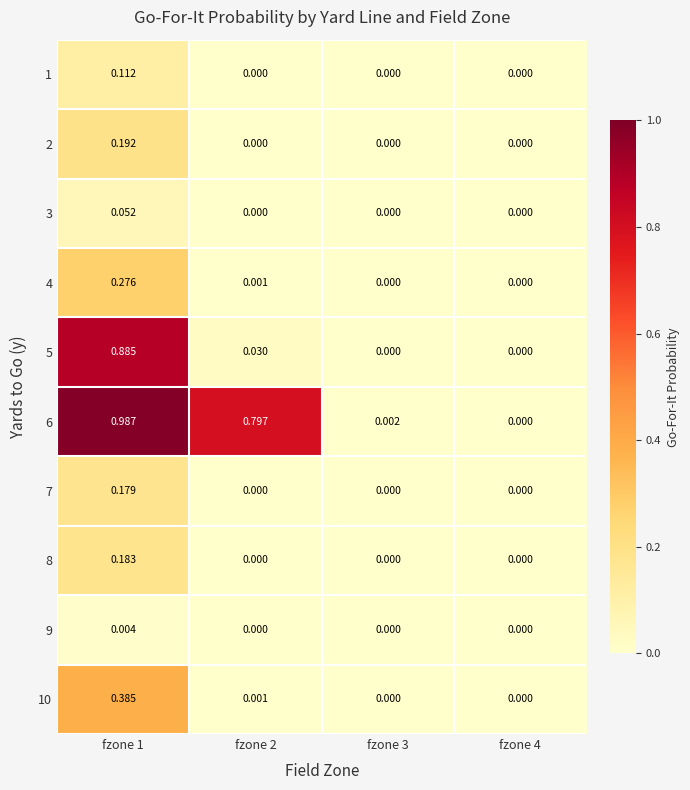

Is the value of 3 at fzone 2 greater than the value of 6 at fzone 1?

No